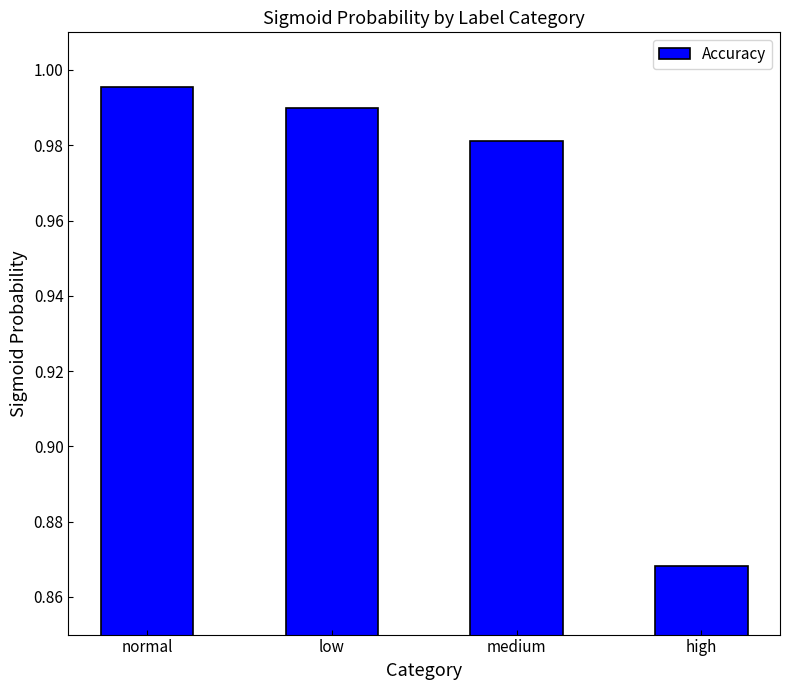

The value at normal is 0.4. True or false?

False